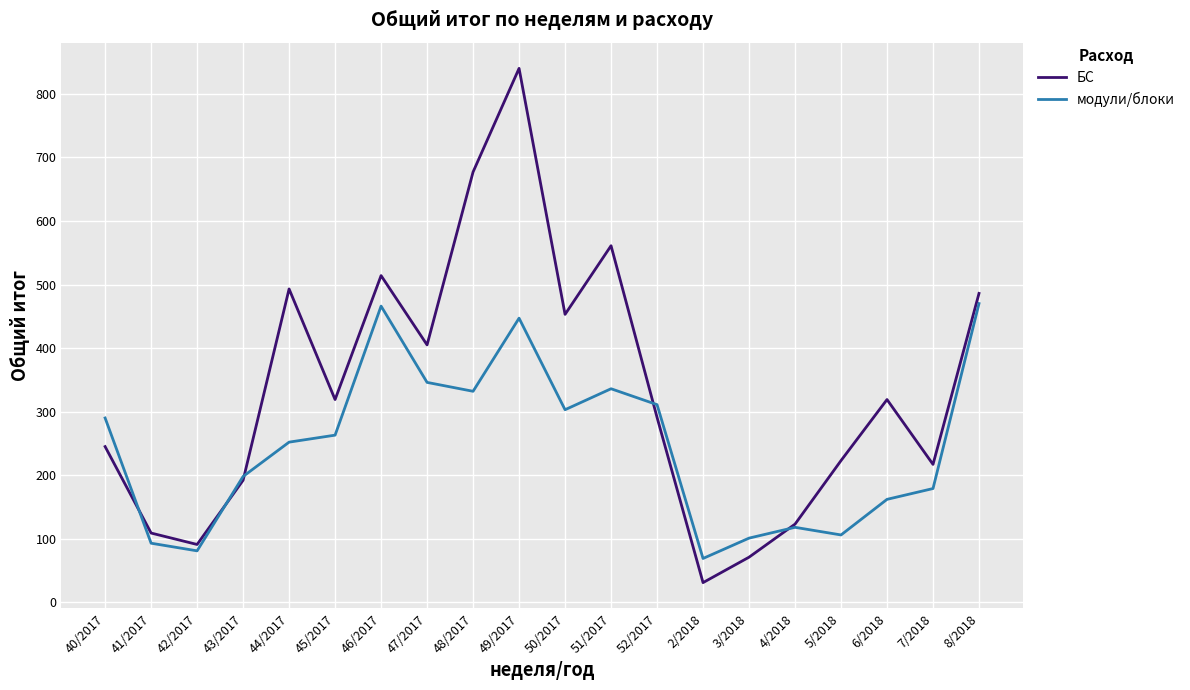

Is the value of модули/блоки at 49/2017 greater than the value of БС at 45/2017?

Yes